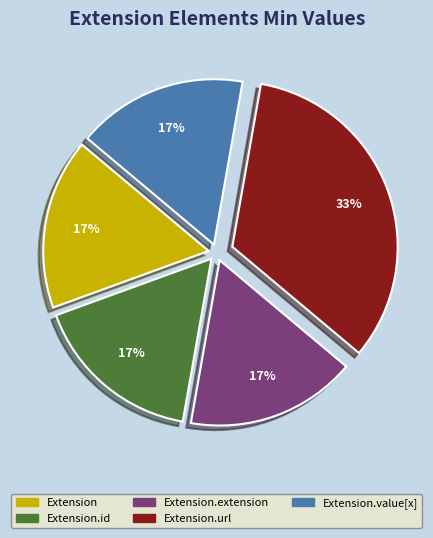

Is Extension.extension the majority of the pie?

No